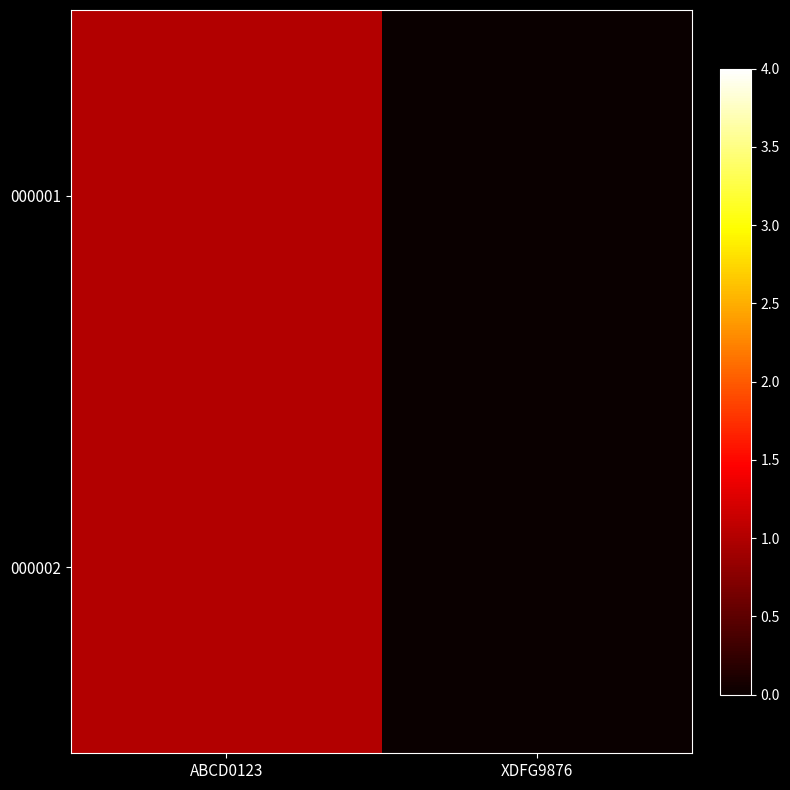

Reading right to left, list all the values displayed in this chart.

000001: XDFG9876=0	ABCD0123=1
000002: XDFG9876=0	ABCD0123=1